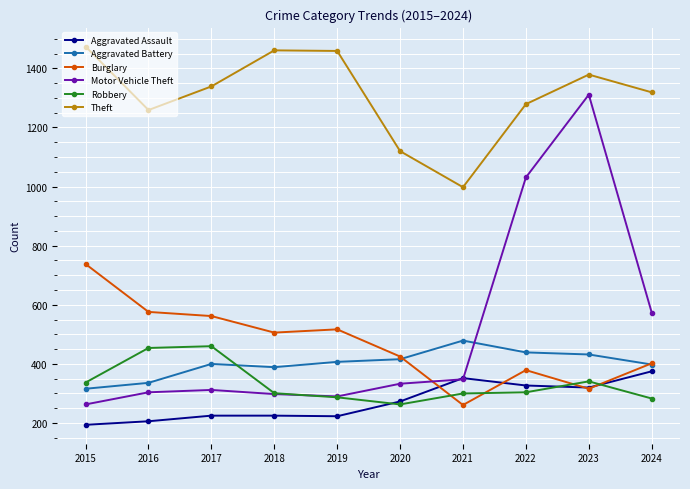

What is the value of the Robbery point at the 8th from the left?

304